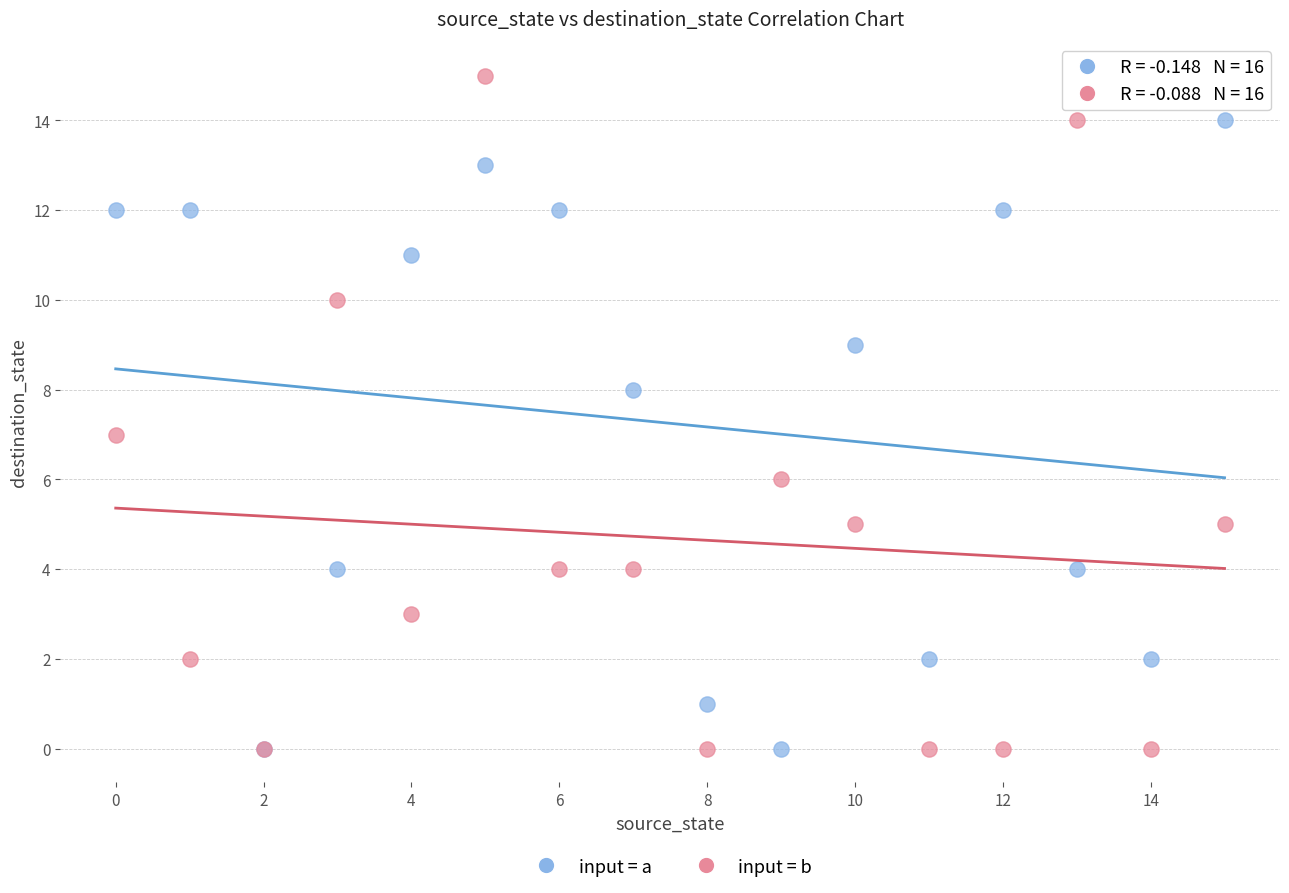

What are all the series names shown in the legend?

input = a, input = b